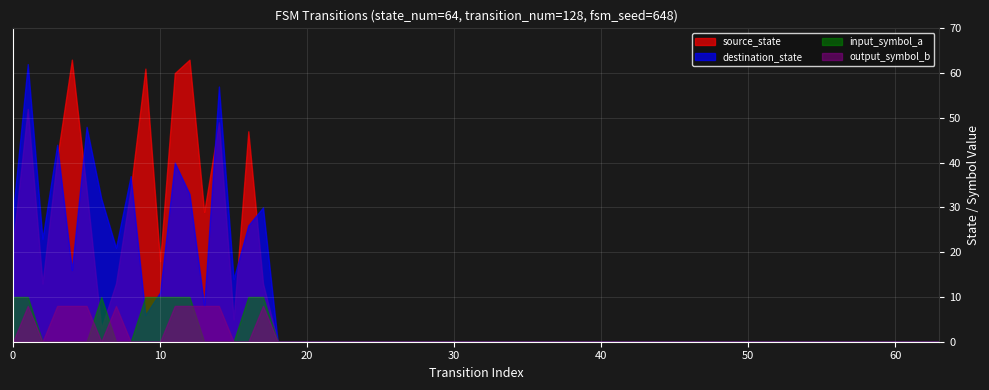

The value of destination_state at 60 is -26. True or false?

False